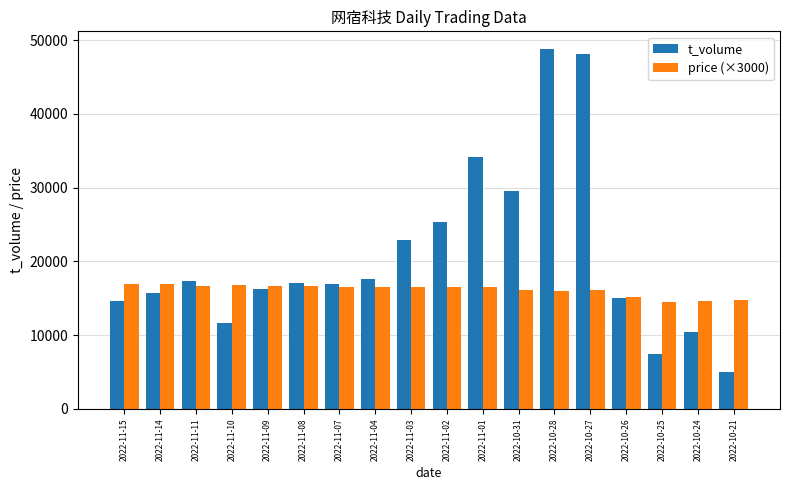

Is the value of price (×3000) at 2022-10-25 greater than the value of t_volume at 2022-11-09?

No